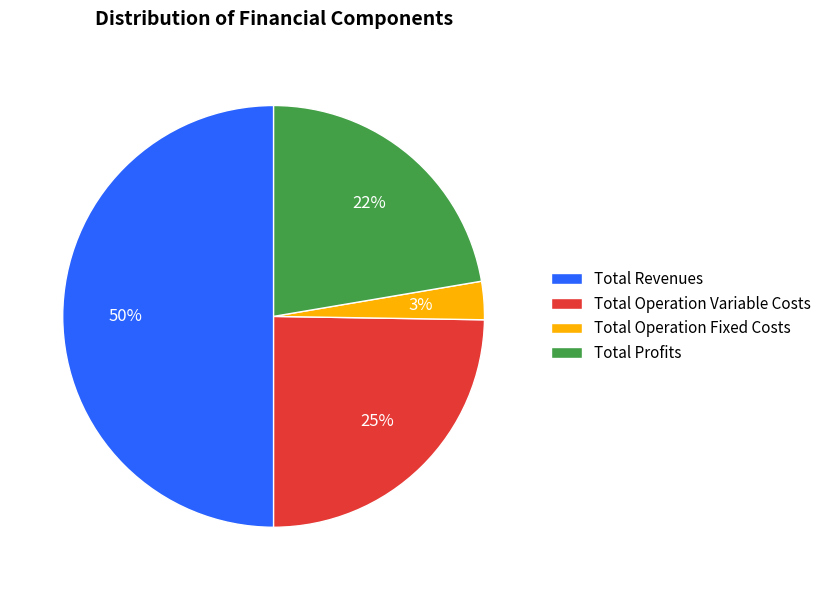

Between Total Profits and Total Revenues, which is larger?

Total Revenues